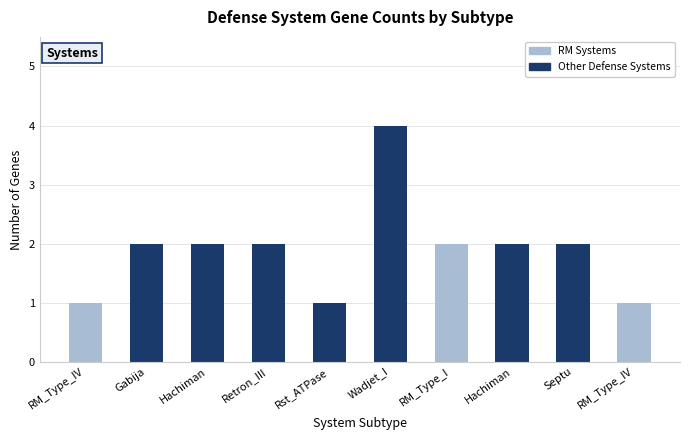

Are the bars grouped side by side (vs. stacked)?

No